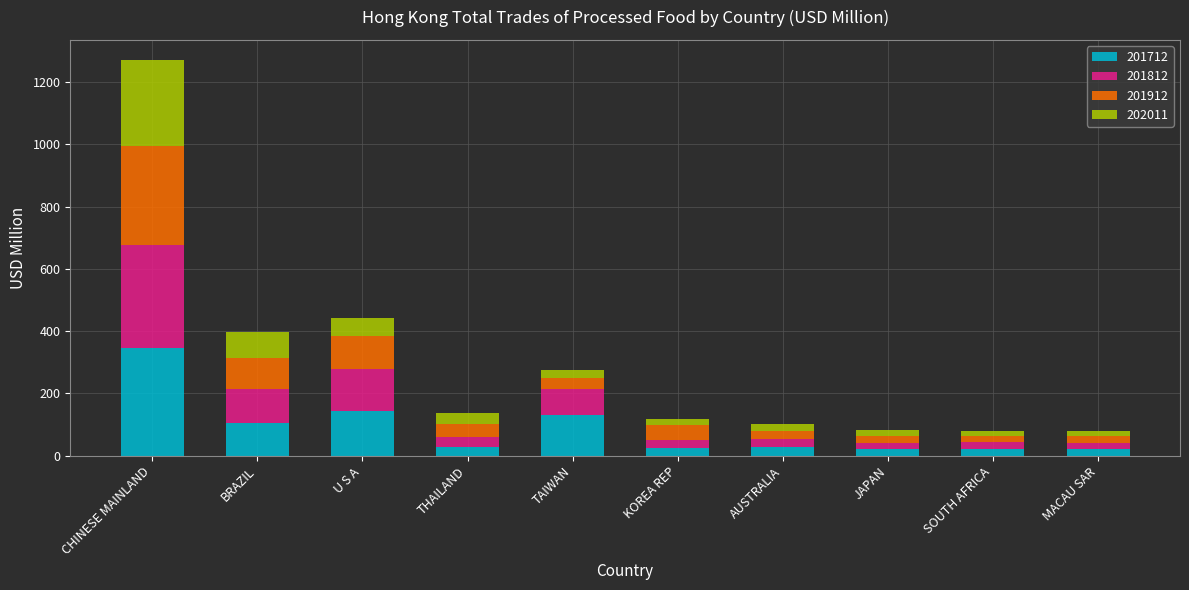

At which category is the sum across all series the highest?

CHINESE MAINLAND